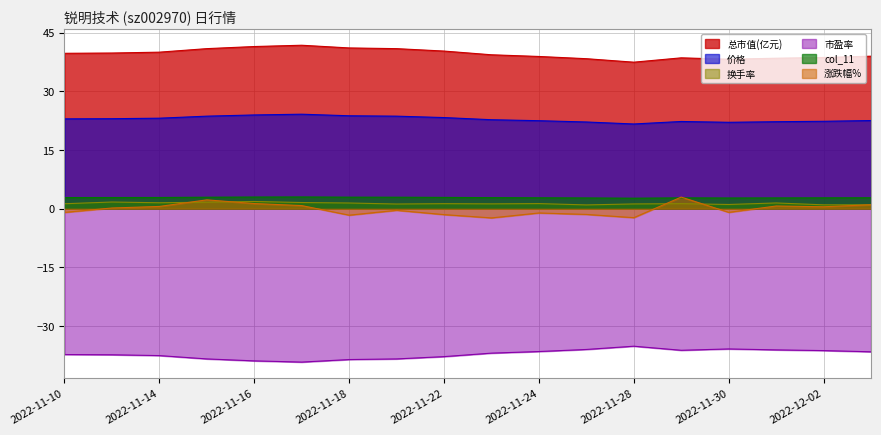

What is the label of the 13th point from the right?

2022-11-17